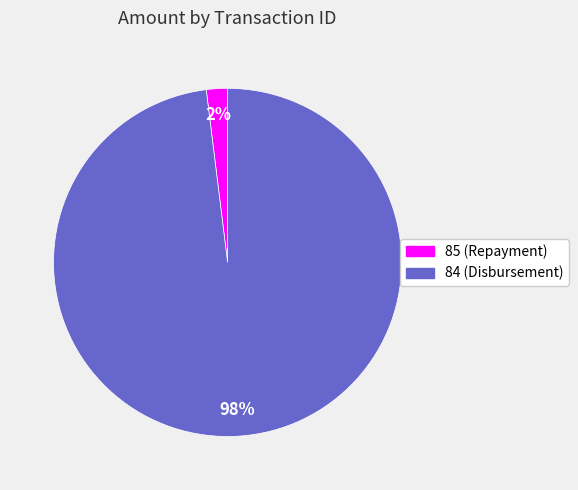

Count the number of slices in the pie.

2